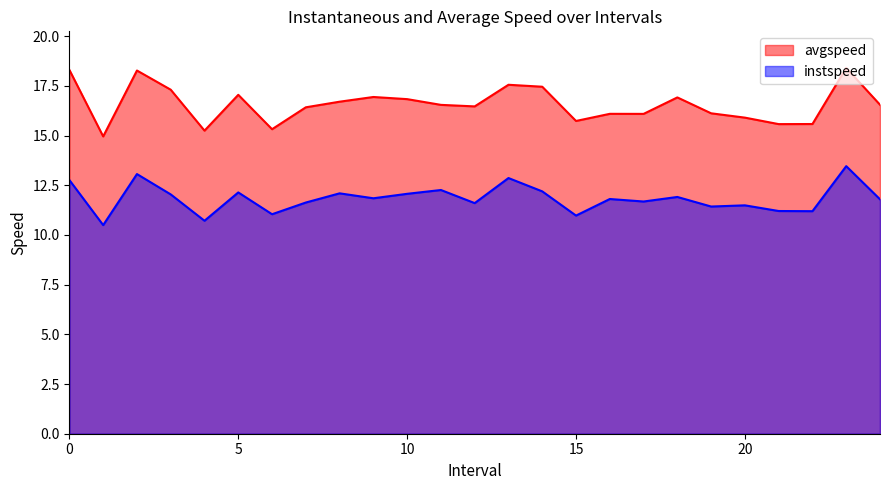

At which category is the sum across all series the highest?

23.0